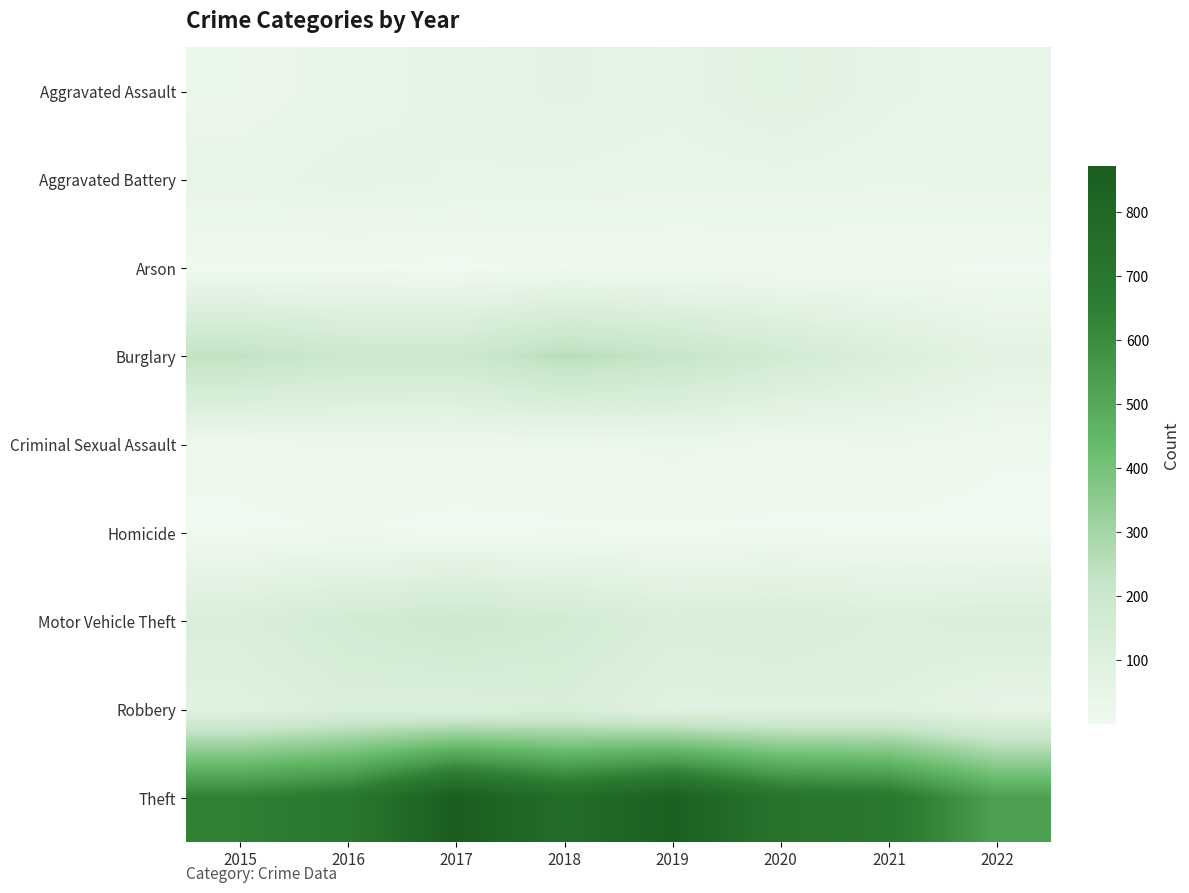

Reading left to right, list all the values displayed in this chart.

Aggravated Assault: 2015=31	2016=50	2017=59	2018=72	2019=61	2020=88	2021=58	2022=47
Aggravated Battery: 2015=50	2016=60	2017=54	2018=52	2019=45	2020=48	2021=43	2022=46
Arson: 2015=3	2016=3	2017=1	2018=6	2019=5	2020=4	2021=6	2022=3
Burglary: 2015=236	2016=194	2017=192	2018=257	2019=221	2020=167	2021=117	2022=75
Criminal Sexual Assault: 2015=13	2016=19	2017=19	2018=19	2019=29	2020=13	2021=24	2022=10
Homicide: 2015=4	2016=8	2017=2	2018=5	2019=3	2020=6	2021=2	2022=1
Motor Vehicle Theft: 2015=125	2016=163	2017=191	2018=164	2019=125	2020=134	2021=113	2022=123
Robbery: 2015=87	2016=123	2017=115	2018=130	2019=89	2020=94	2021=95	2022=59
Theft: 2015=641	2016=689	2017=873	2018=767	2019=855	2020=714	2021=691	2022=531